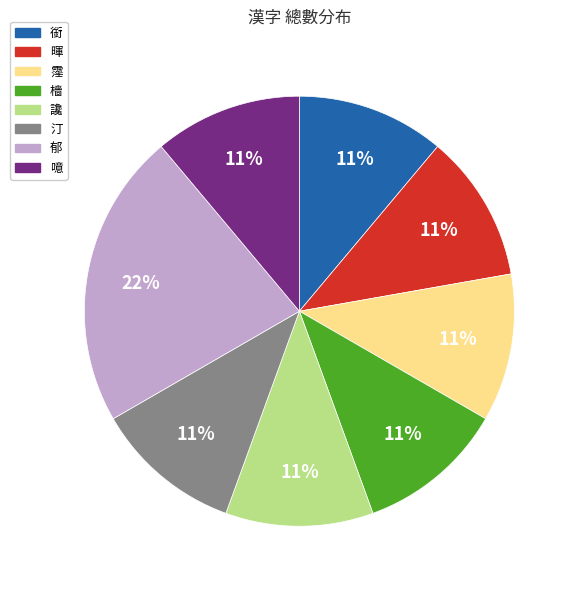

Which has a higher value, 郁 or 暉?

郁